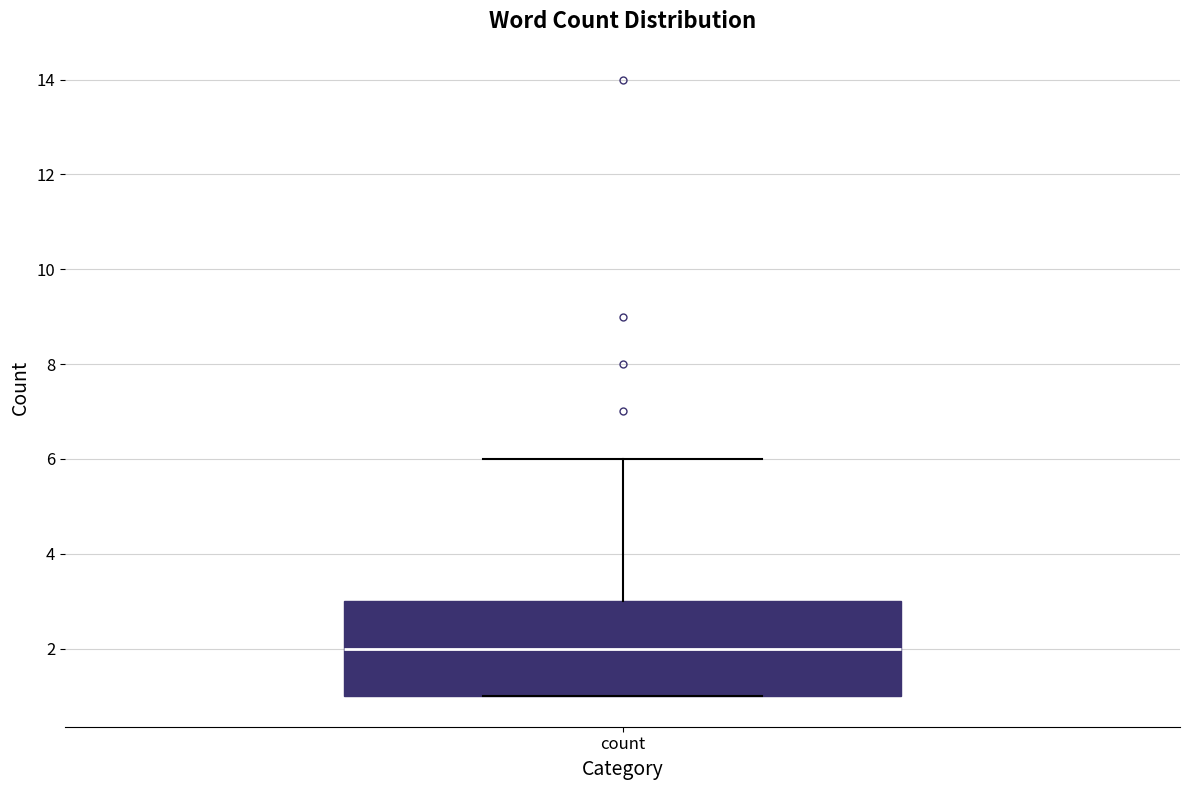

Where is the lower edge of the box for count on the y-axis? The values are not printed on the chart, so give them approximately, as read against the axis.

1